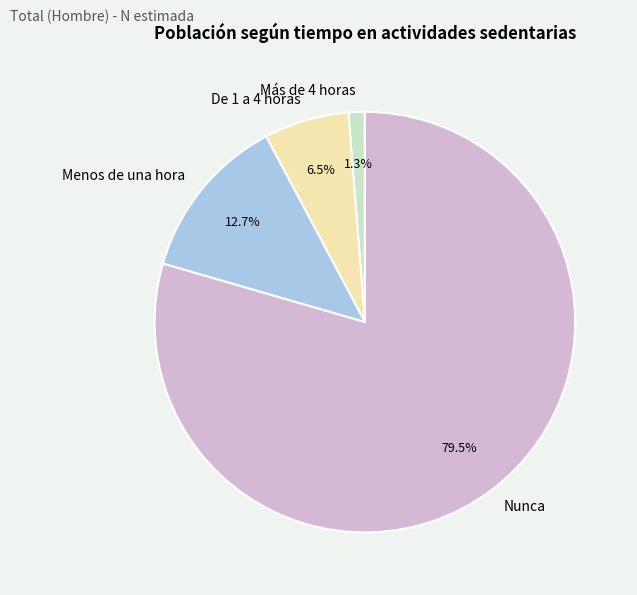

Rank the categories by value from lowest to highest.

Más de 4 horas, De 1 a 4 horas, Menos de una hora, Nunca